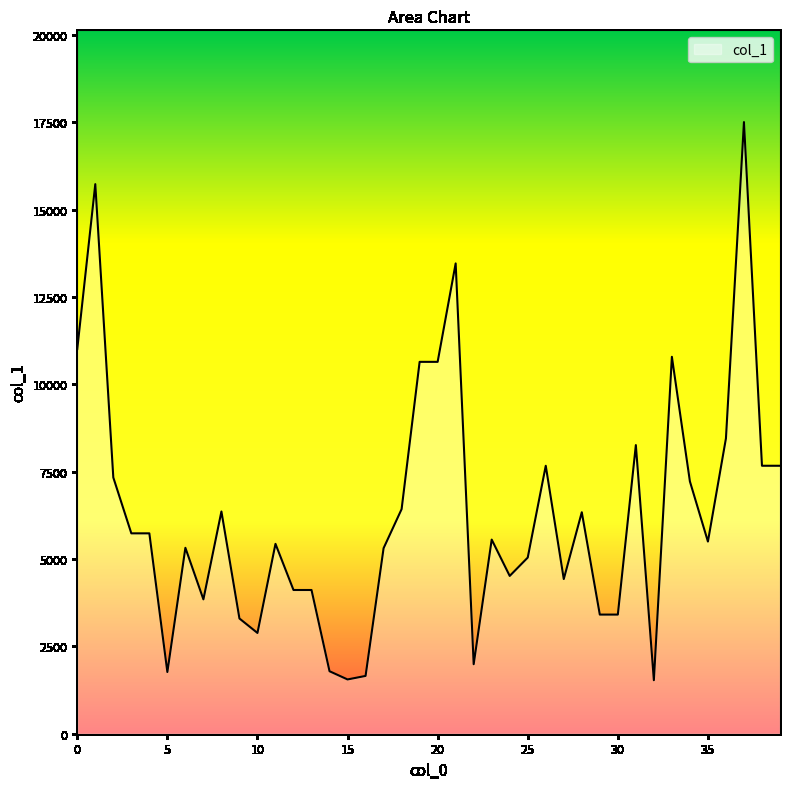

True or false: there are more than 0 points higher than both neighbors.

True